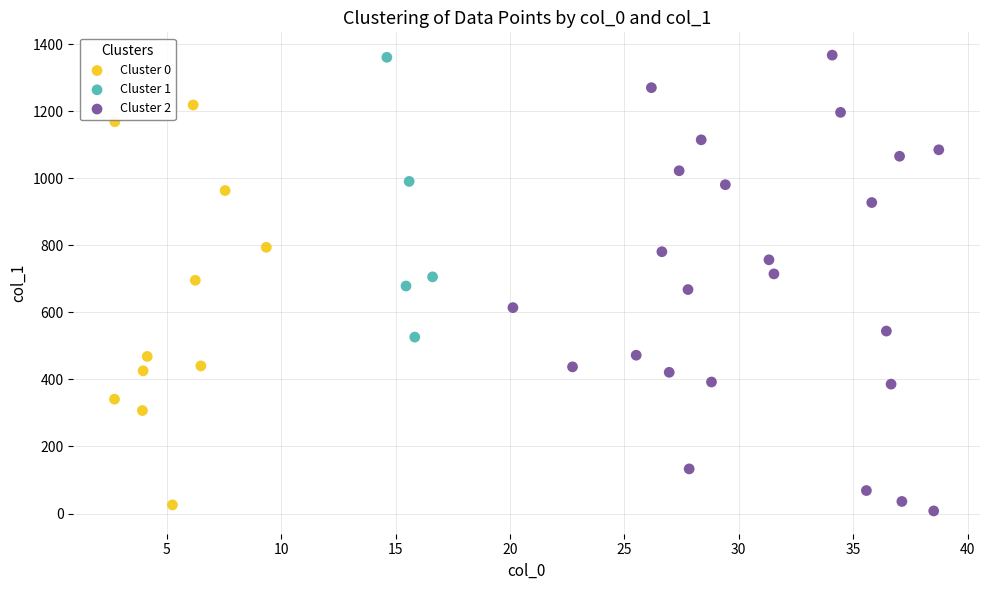

Which series has the largest Y range (max minus min)?

Cluster 2